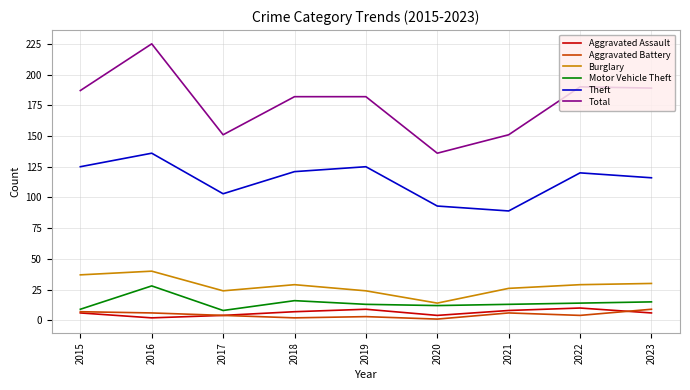

Read the Aggravated Battery value at 2021.

6